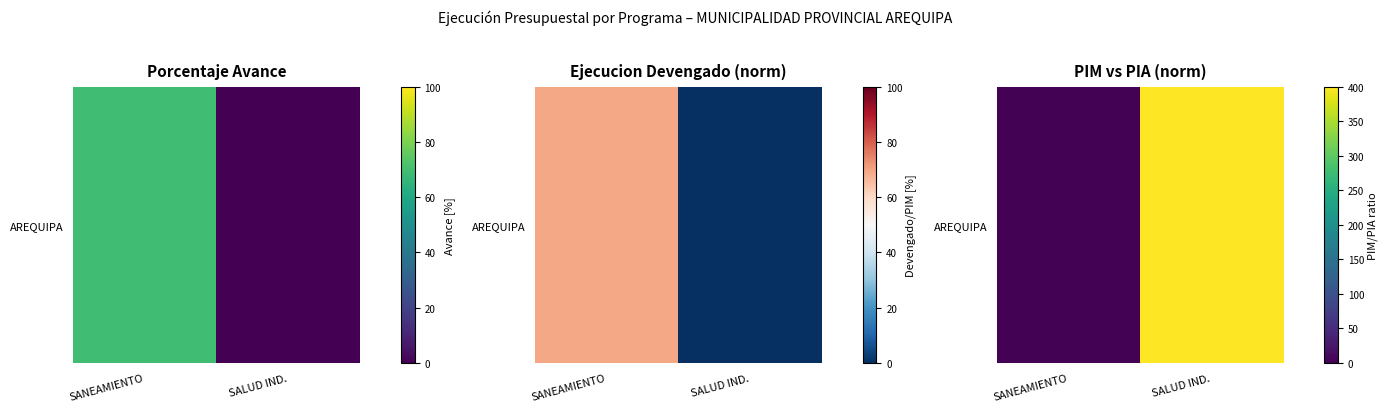

What is the change in value from SANEAMIENTO to SALUD IND.?

+37595997.5